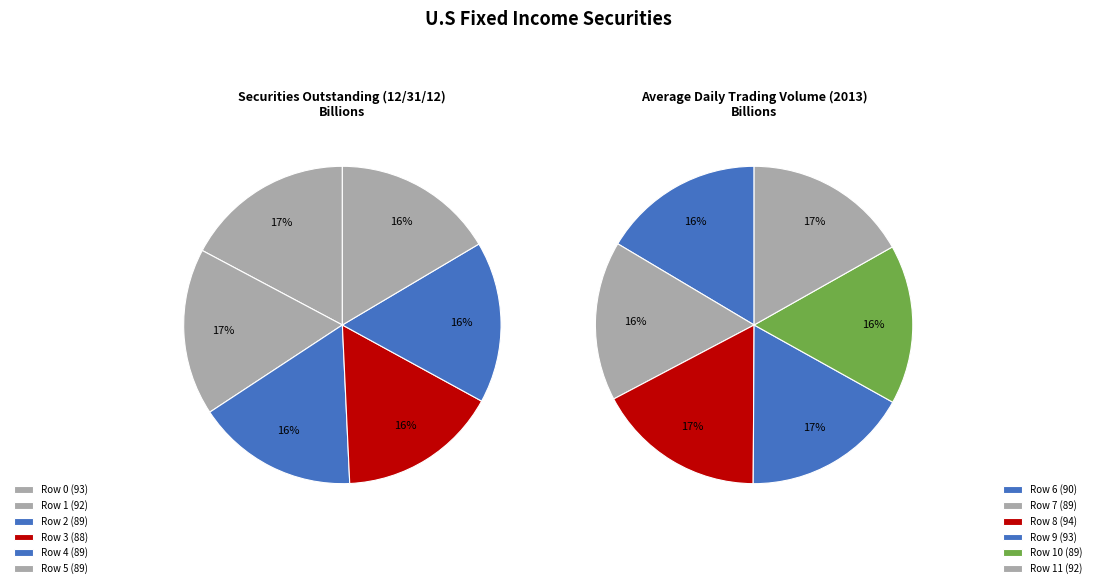

Which category has the smallest portion of the pie?

3